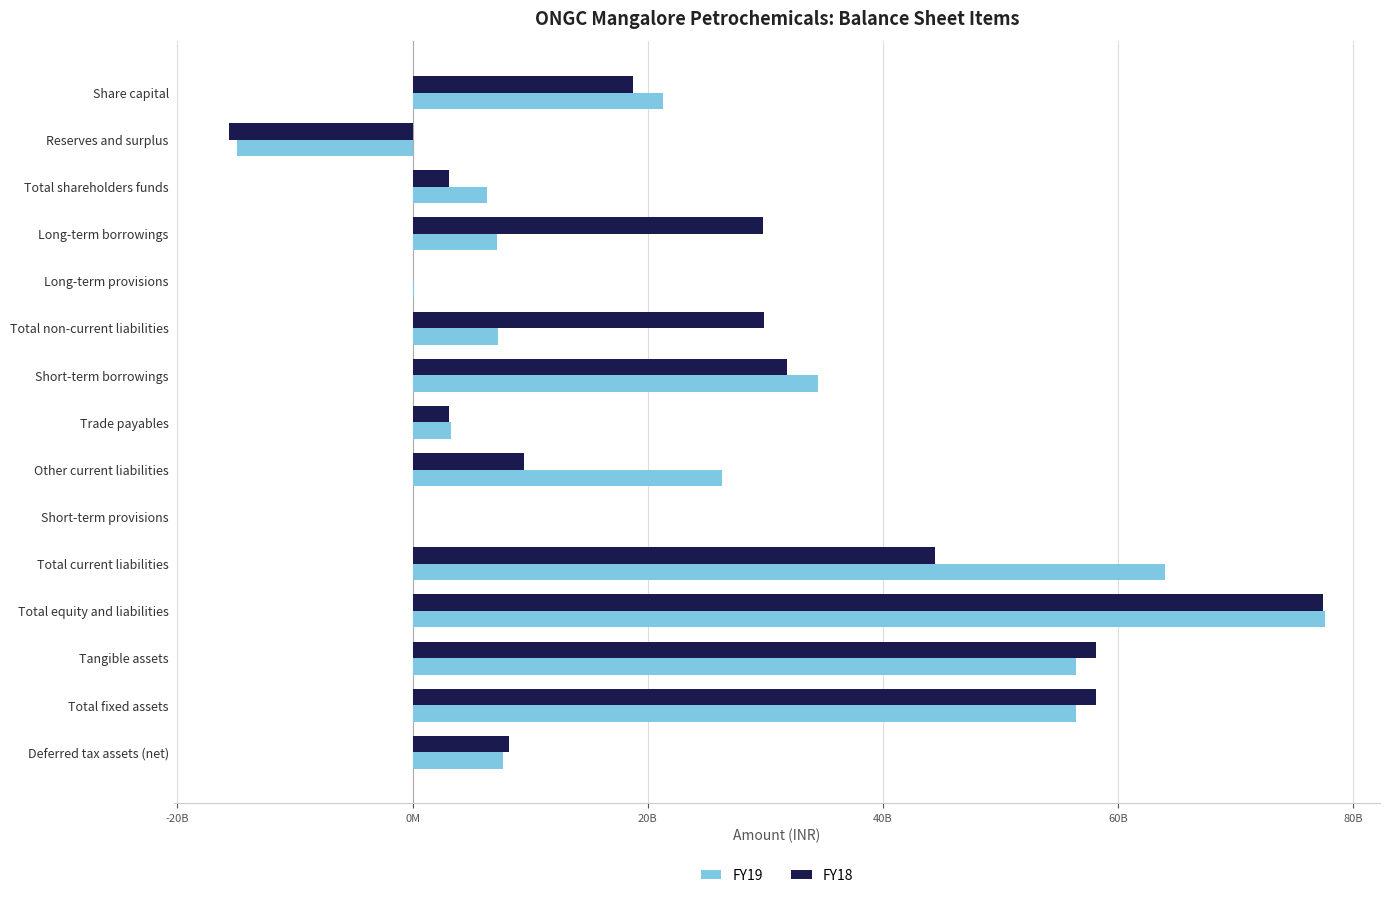

Which label corresponds to the largest value in the chart?

Total equity and liabilities